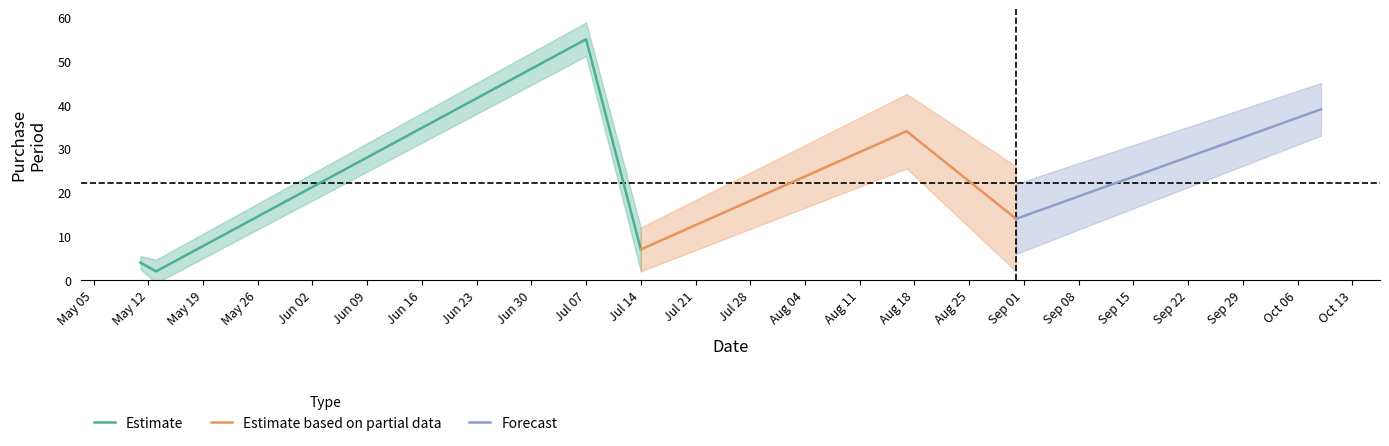

What is the change in value from 2015-05-11 to 2015-08-17?

+30